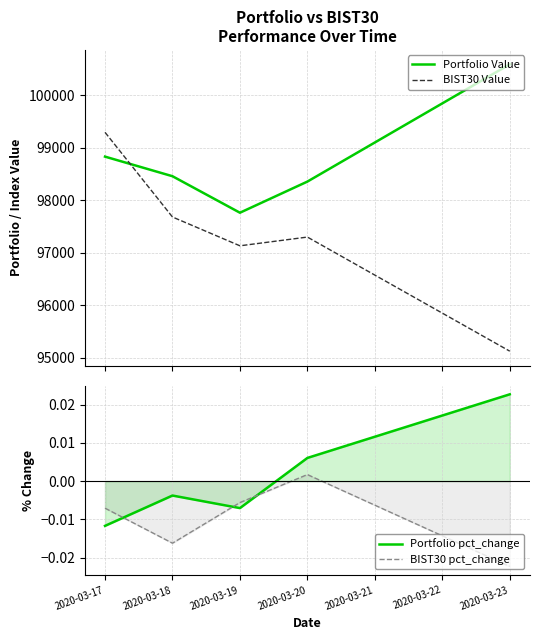

What is the maximum value for BIST30 Value?

99291.4